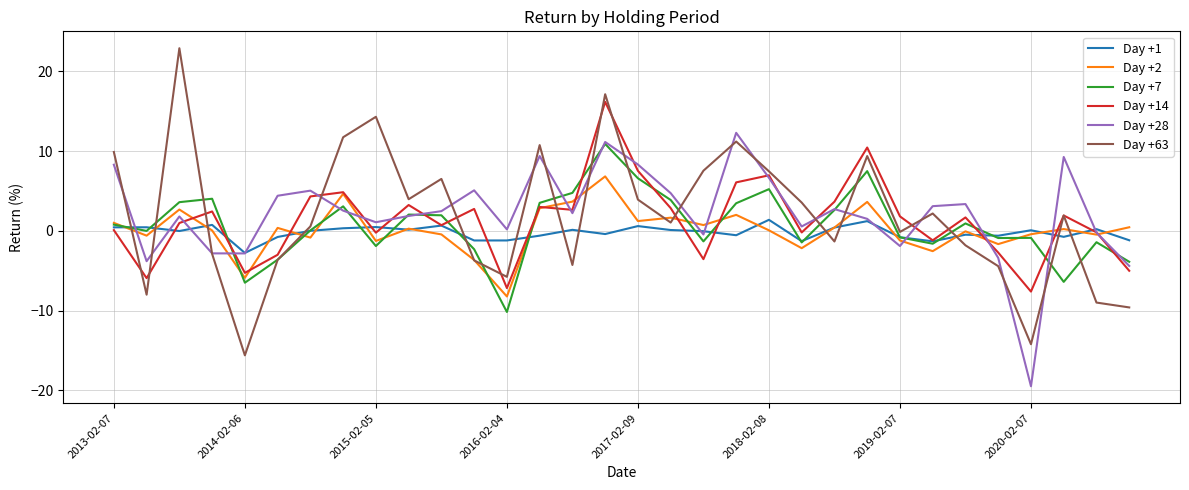

What is the maximum value for Day +28?

12.3